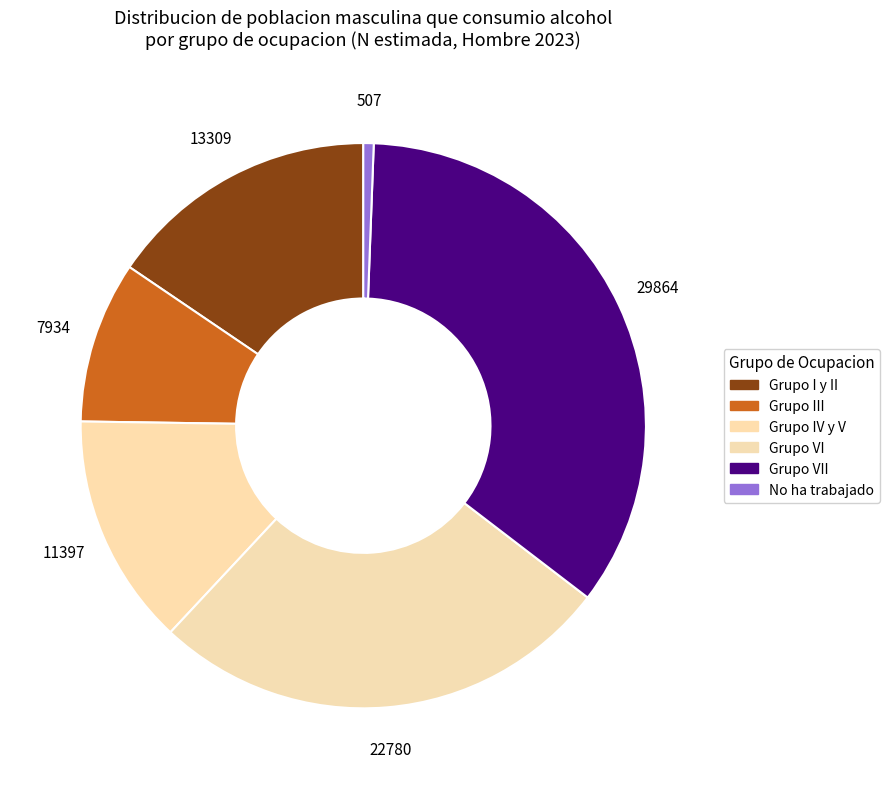

Count the number of slices in the pie.

6